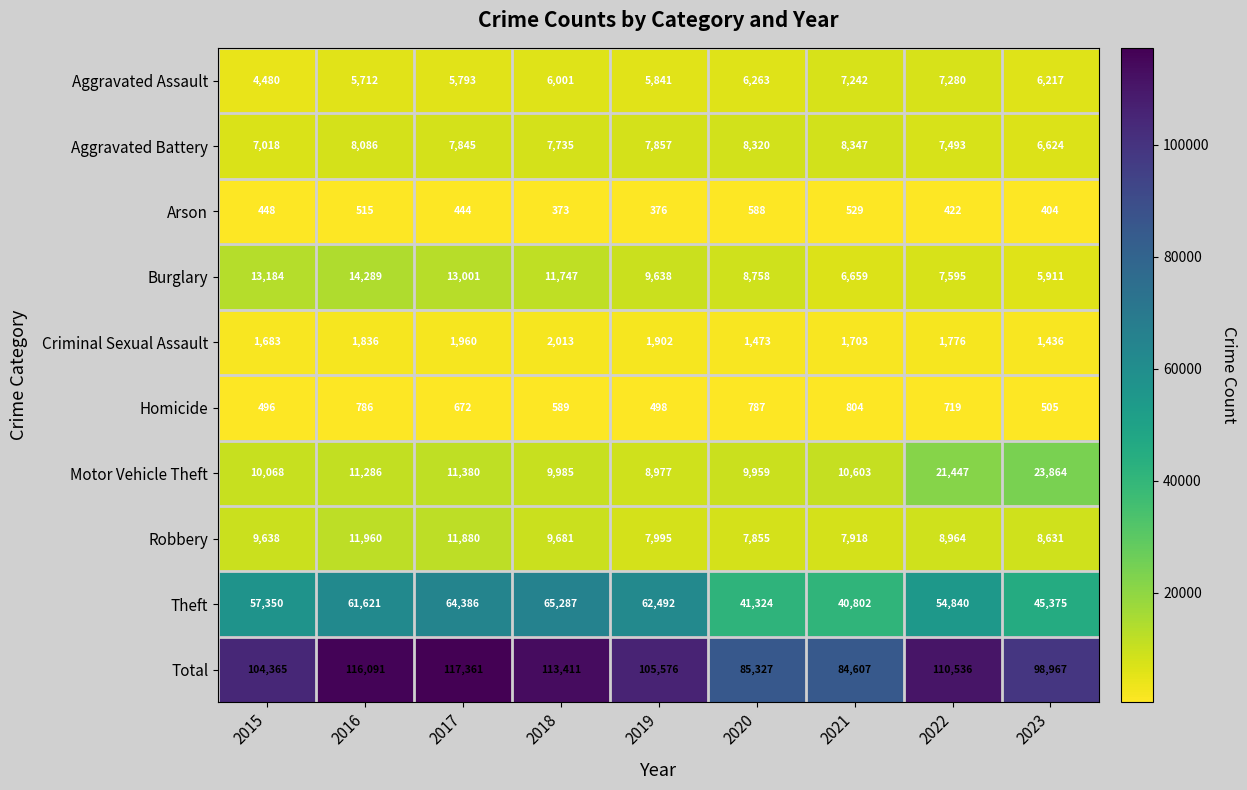

What is the smallest value displayed?

373